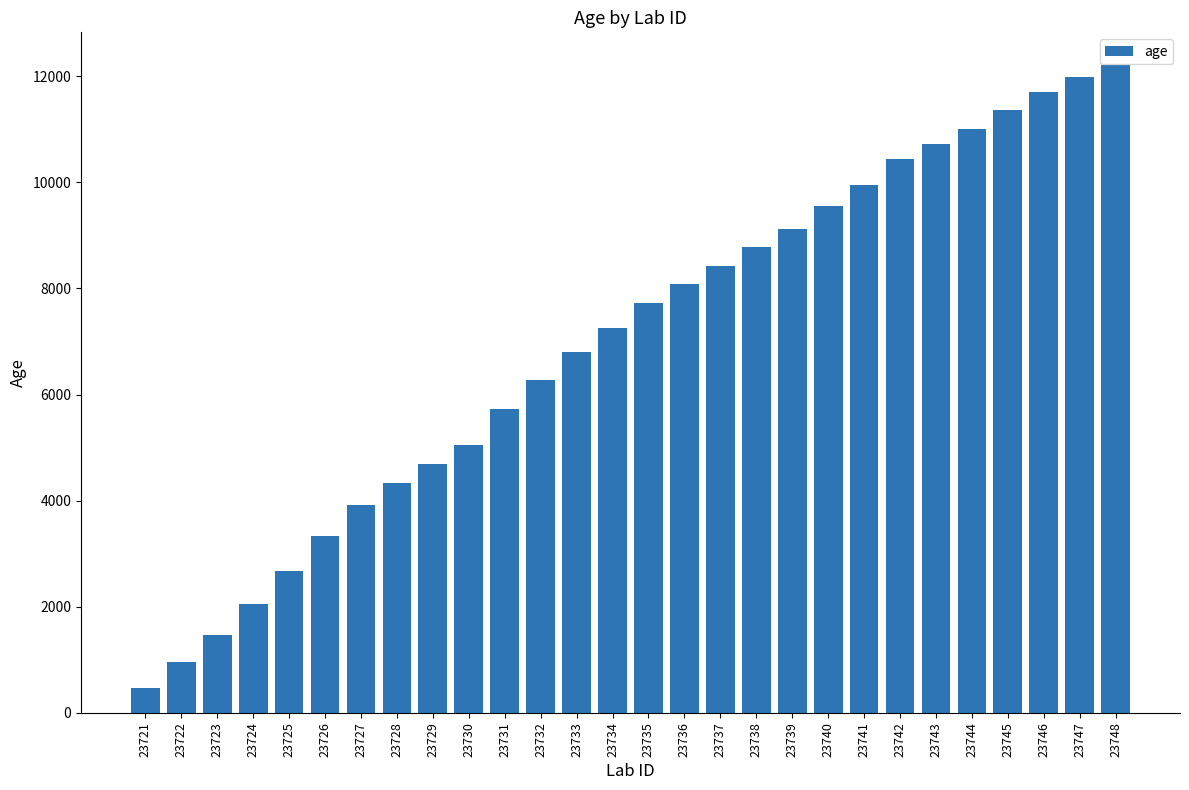

Is it true that the value at 23722 is 519.9?

False